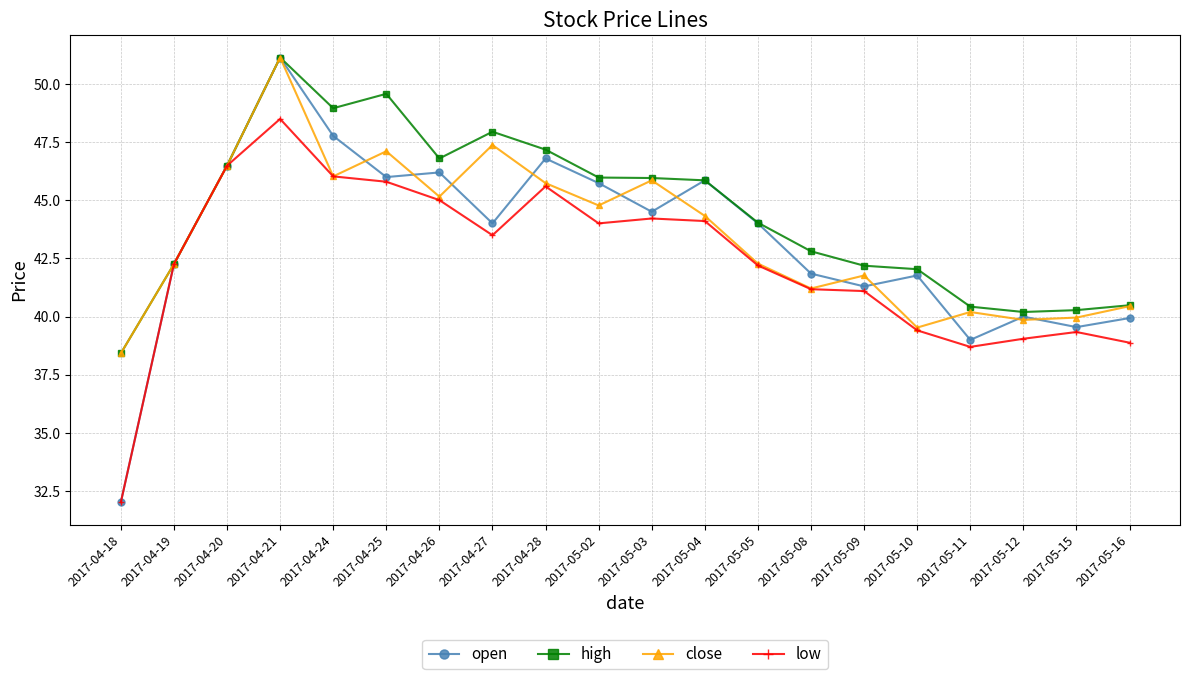

At which category does open reach its first local peak?

2017-04-21